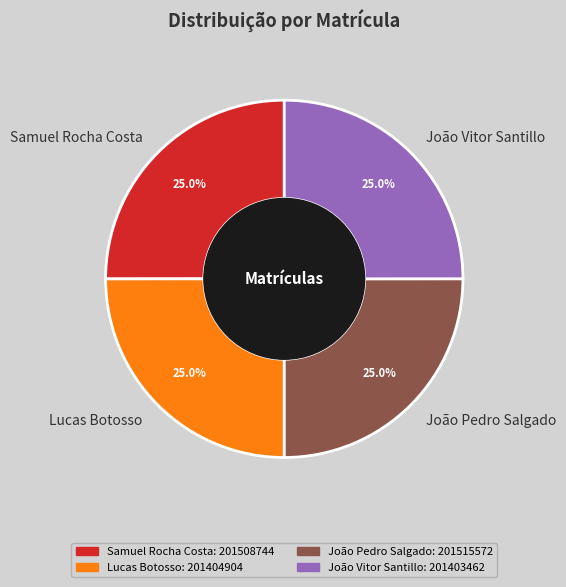

What percentage is the Lucas Botosso slice, to the nearest percent?

25%